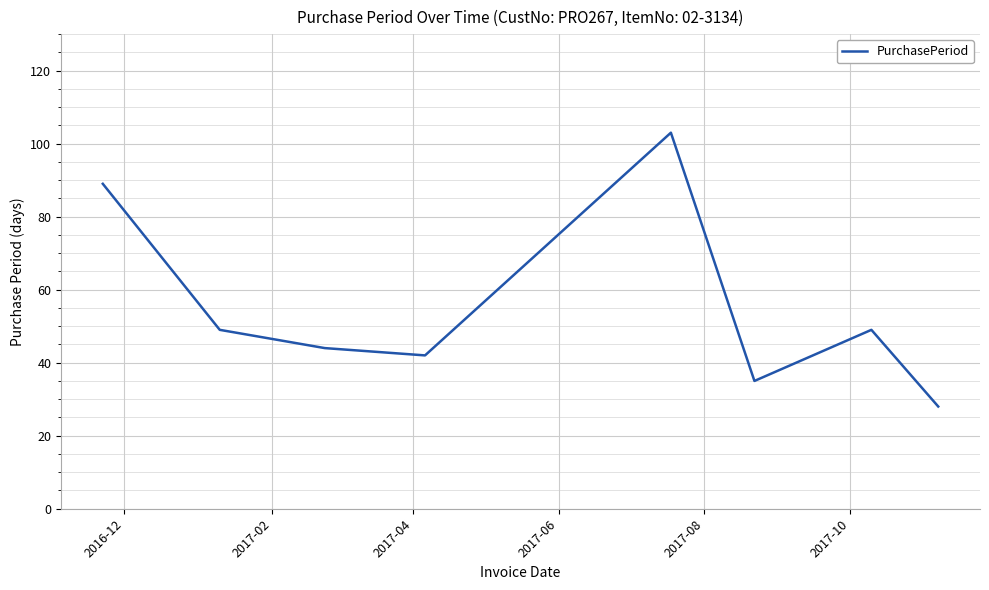

What is the difference between the maximum and second lowest values?

68